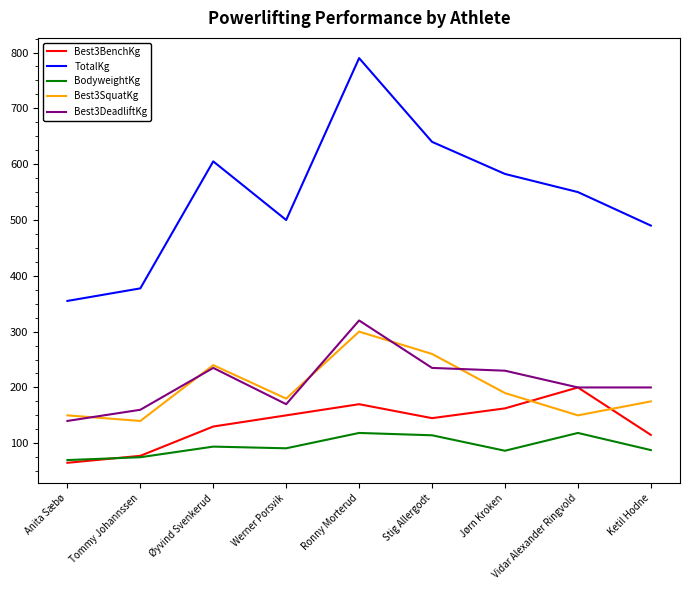

Which series changed the most between Tommy Johannssen and Vidar Alexander Ringvold?

TotalKg